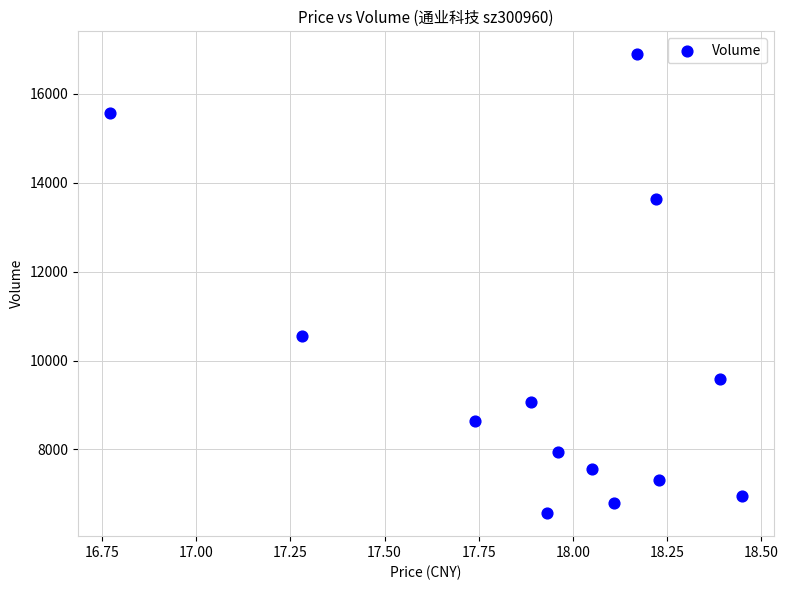

What Y value in the scatter plot is closest to 11727?

10552